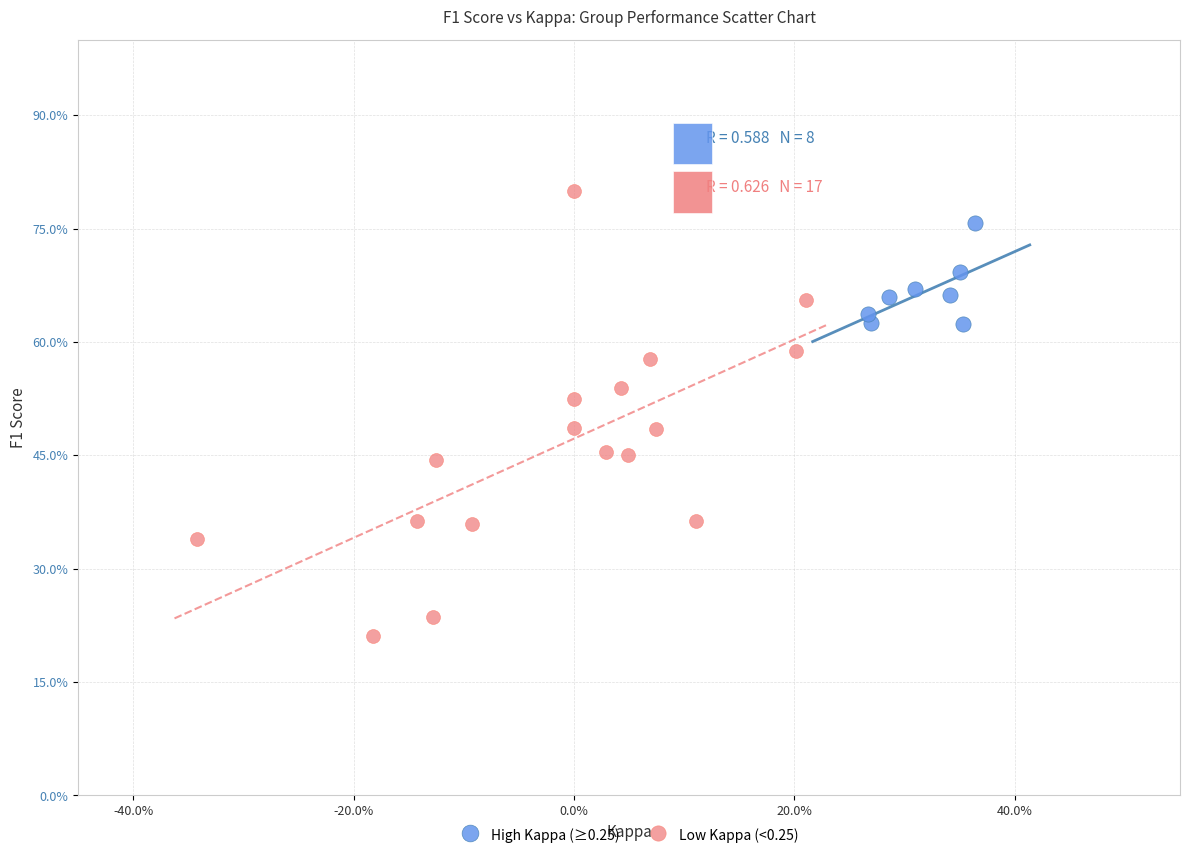

Which series has the widest spread of Y values?

Low Kappa (<0.25)